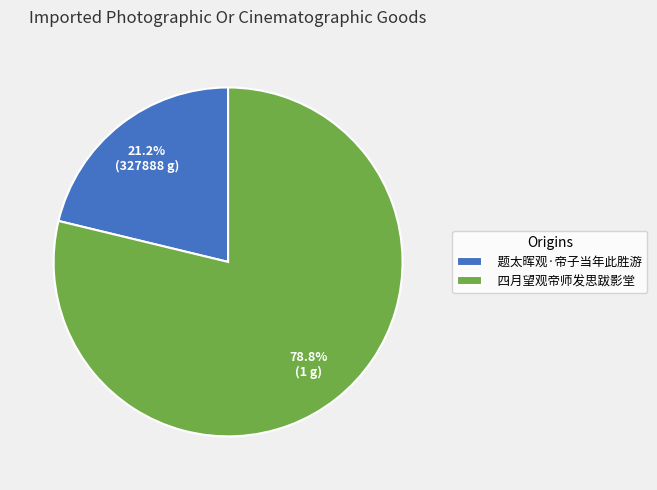

Is there any slice that represents more than half of the pie?

Yes